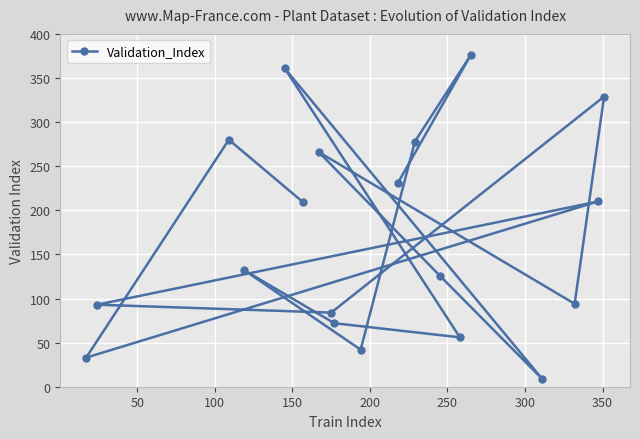

What is the value of the 3rd point from the left?

280